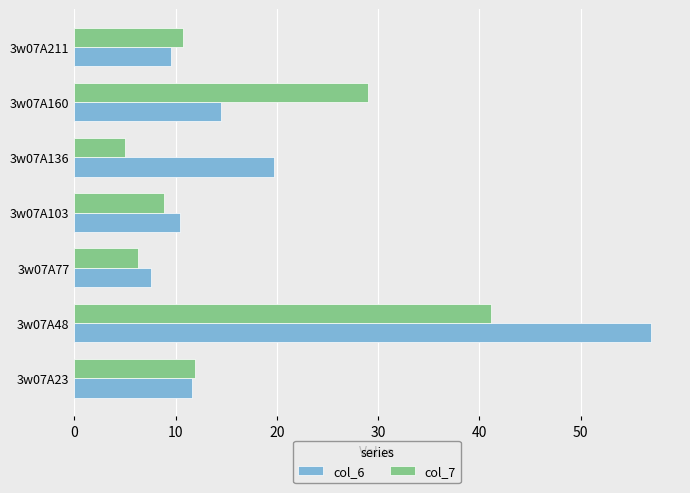

Which series has the widest spread of values?

col_6